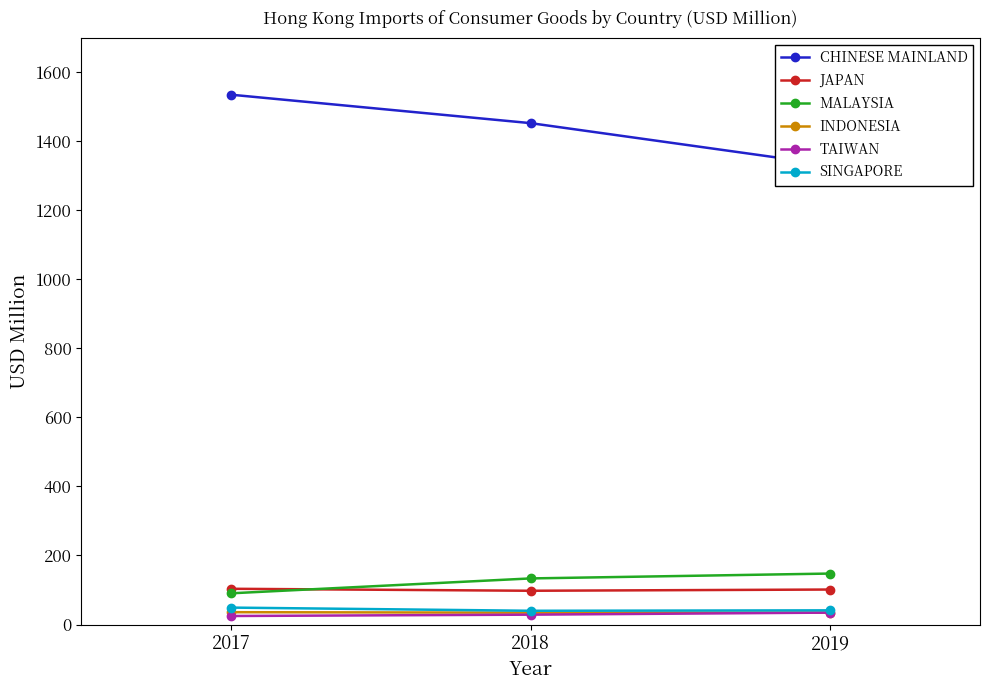

Rank the series at 2019 from lowest to highest value.

INDONESIA, TAIWAN, SINGAPORE, JAPAN, MALAYSIA, CHINESE MAINLAND